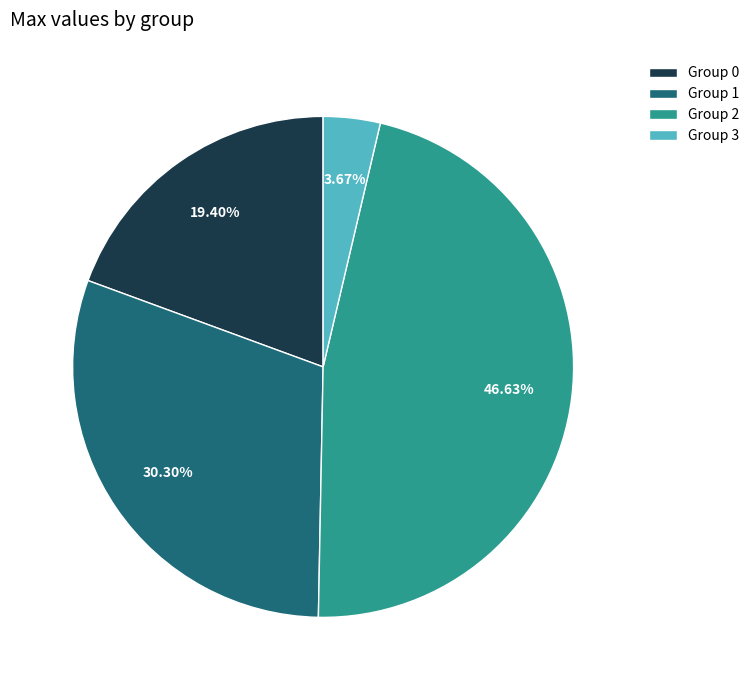

Does any single category account for the majority?

No